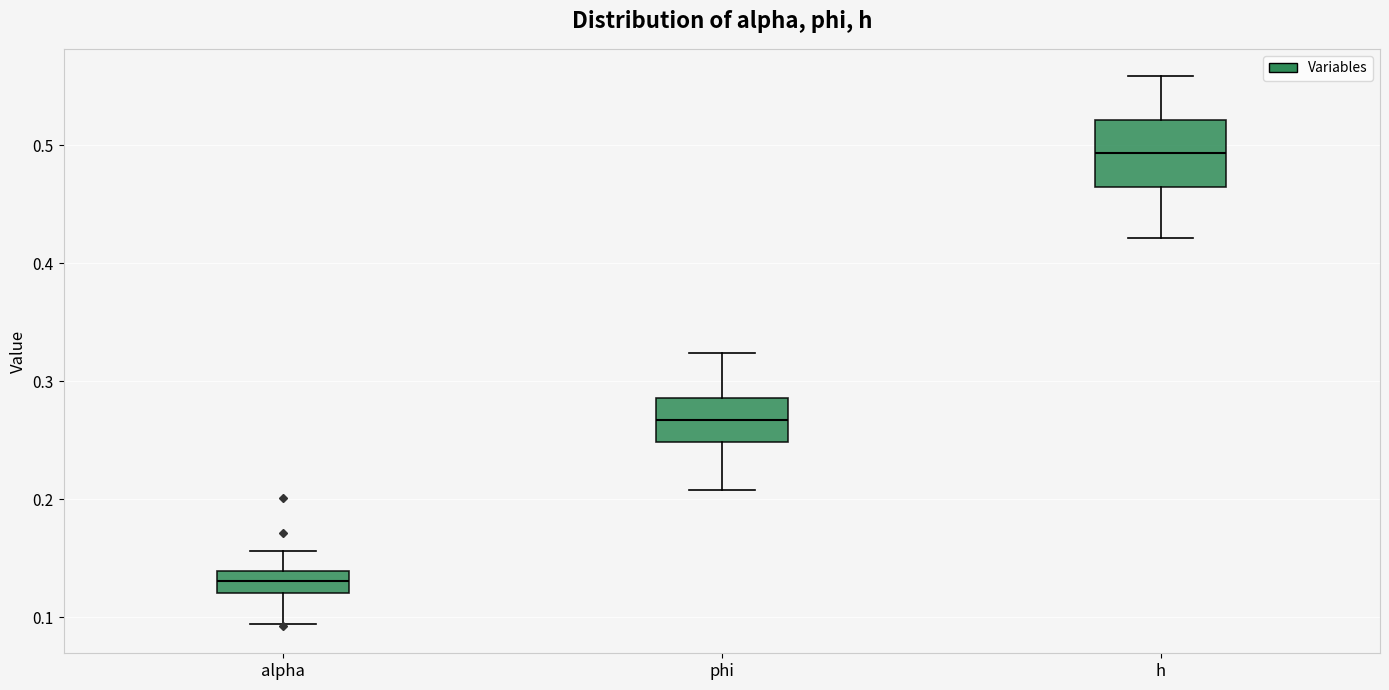

Where does the median line of the box for alpha sit on the y-axis? The values are not printed on the chart, so give them approximately, as read against the axis.

0.13